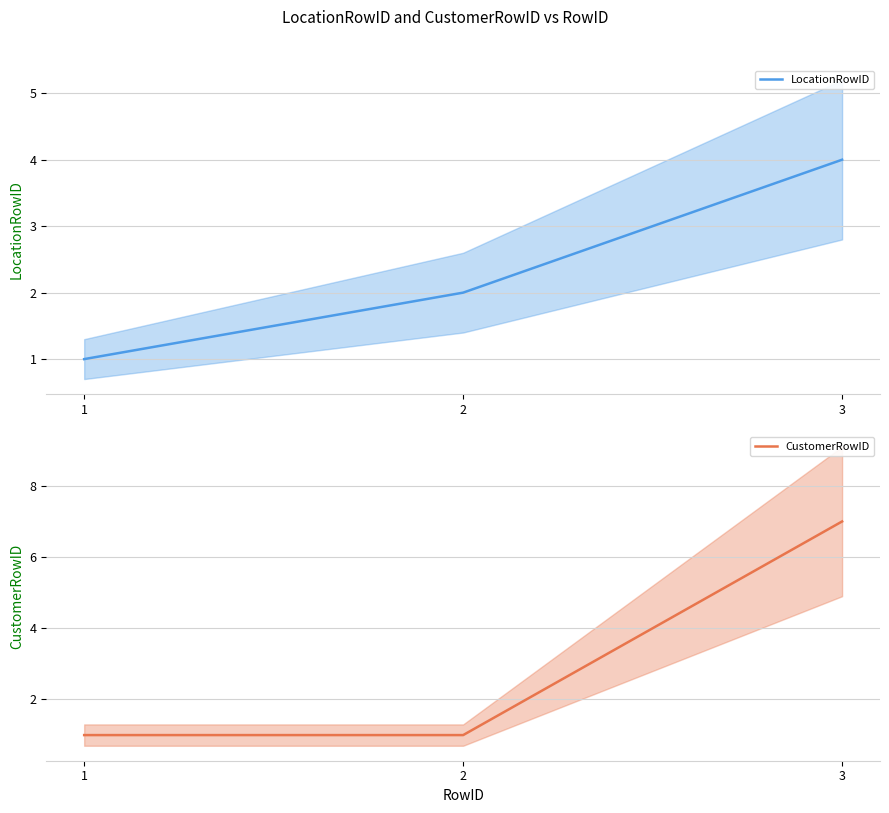

What is the value of the LocationRowID point at the 1st from the left?

1